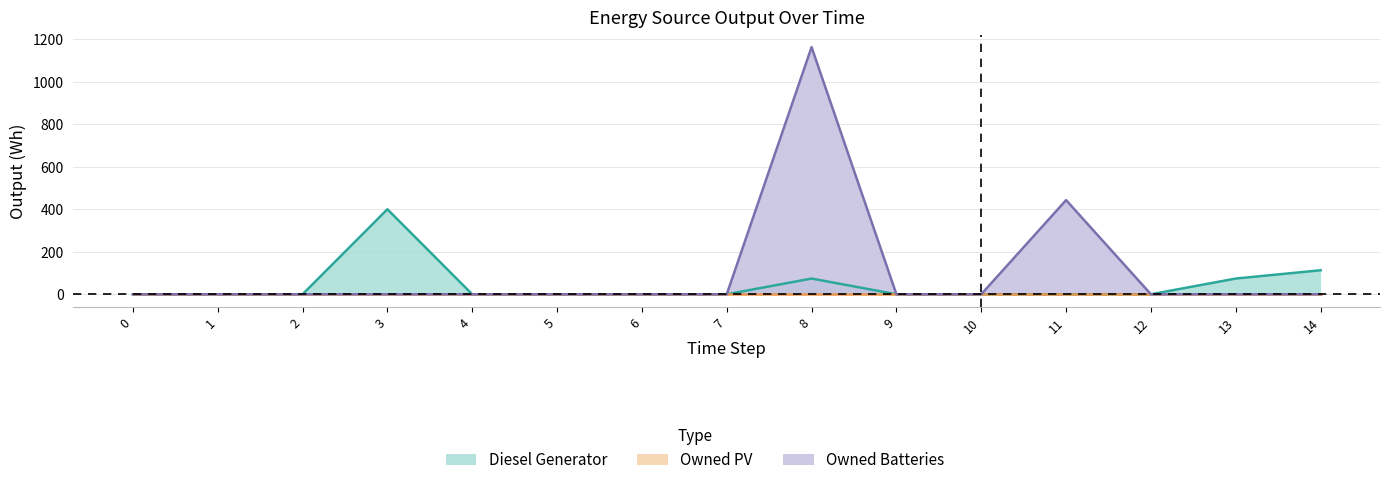

What is the greatest value displayed?

1163